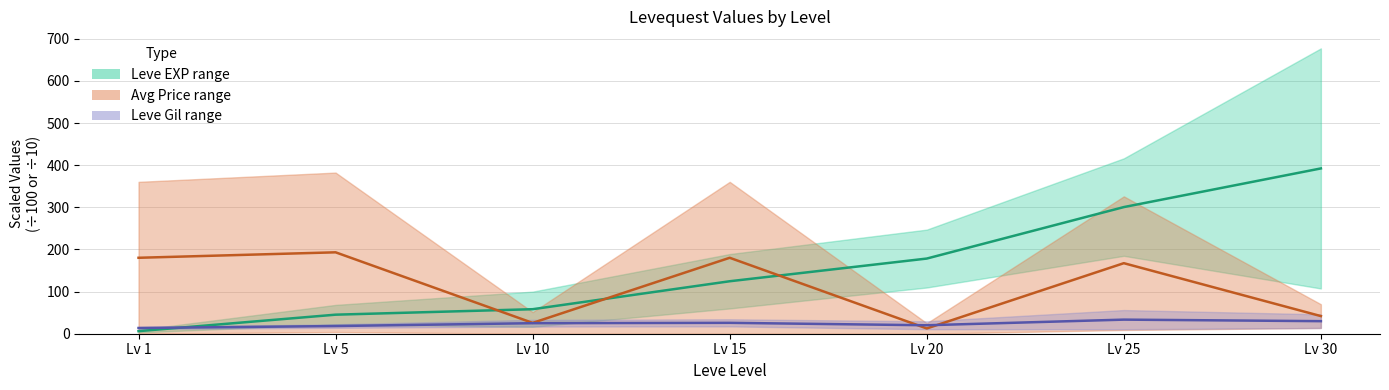

Reading right to left, extract all data points from this chart.

Leve EXP mid: 392.4	300.6	178.4	124.5	58.2	45.2	6.1
Avg Price mid: 41.9	167.4	12.5	180.2	25.7	193.2	180.2
Leve Gil mid: 29.8	33.5	20.1	25.9	25.0	18.2	13.6